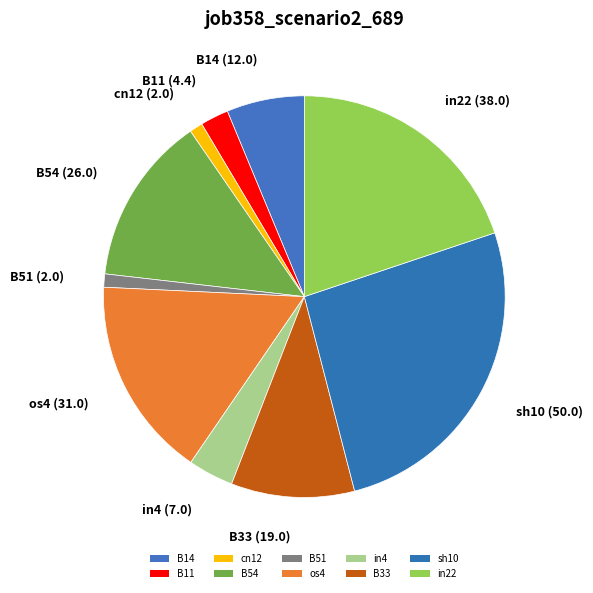

How many segments does this pie chart have?

10